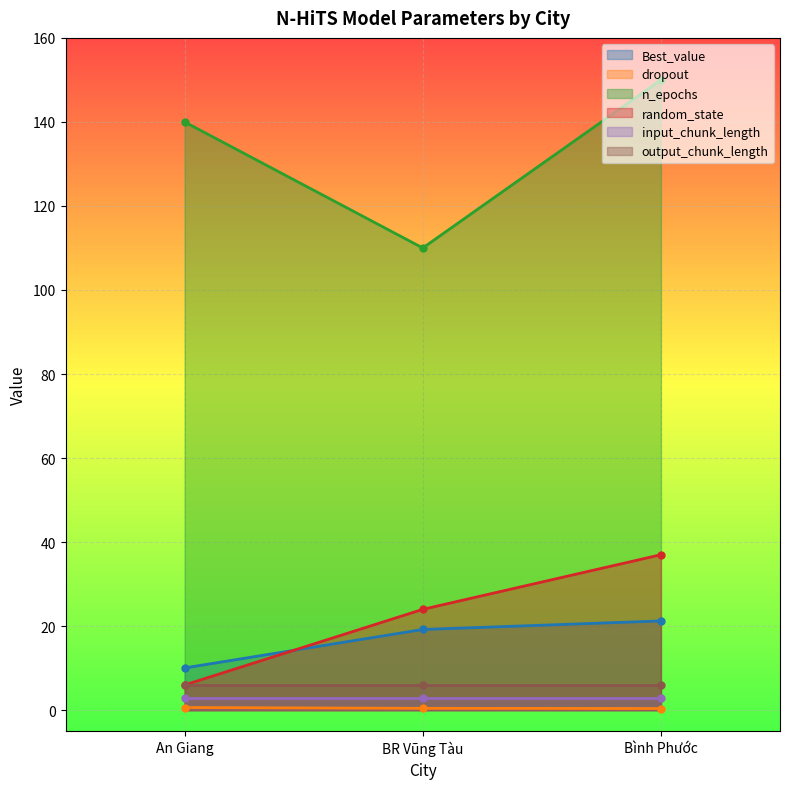

Between An Giang and Bình Phước, which is larger?

Bình Phước